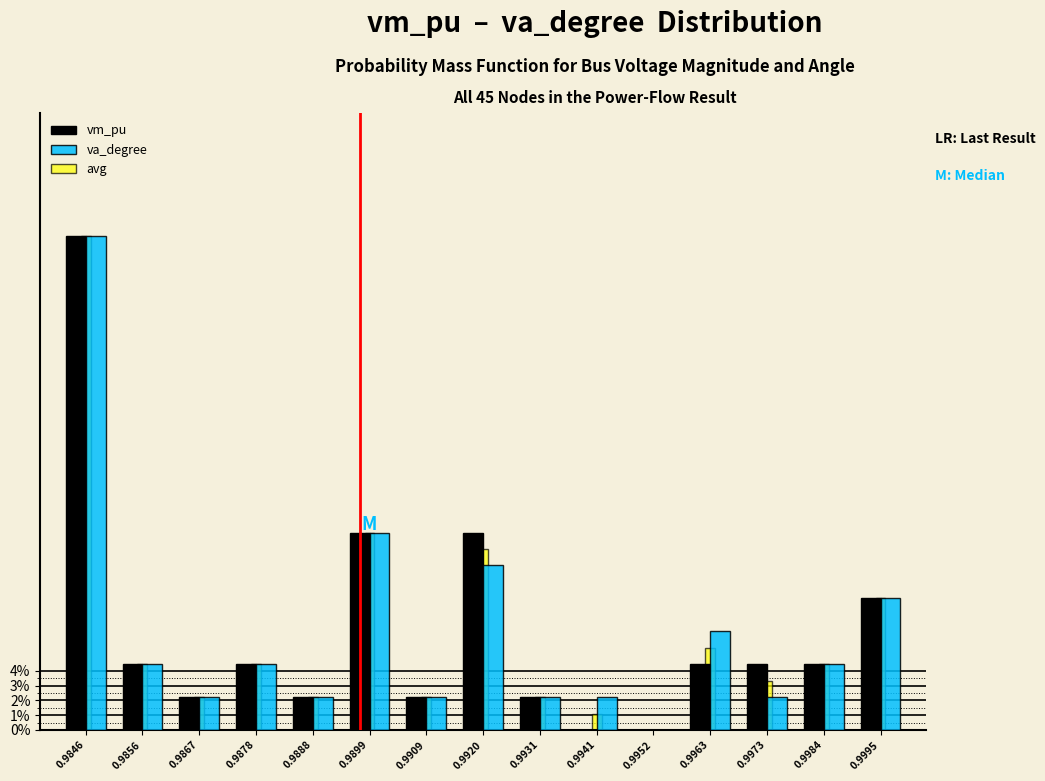

What are all the series names shown in the legend?

vm_pu, va_degree, avg